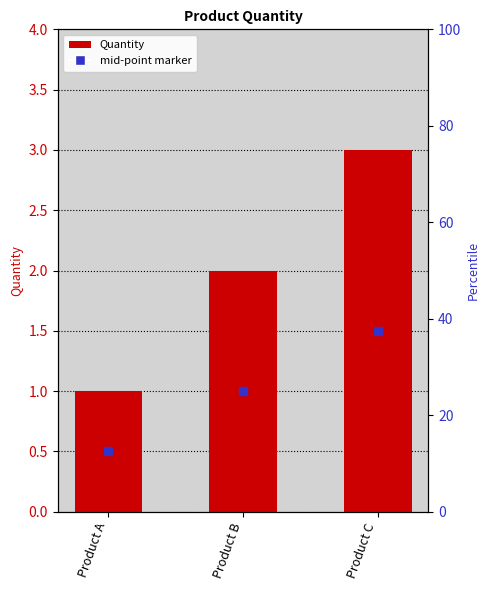

Which category has the highest value across all series?

Product C